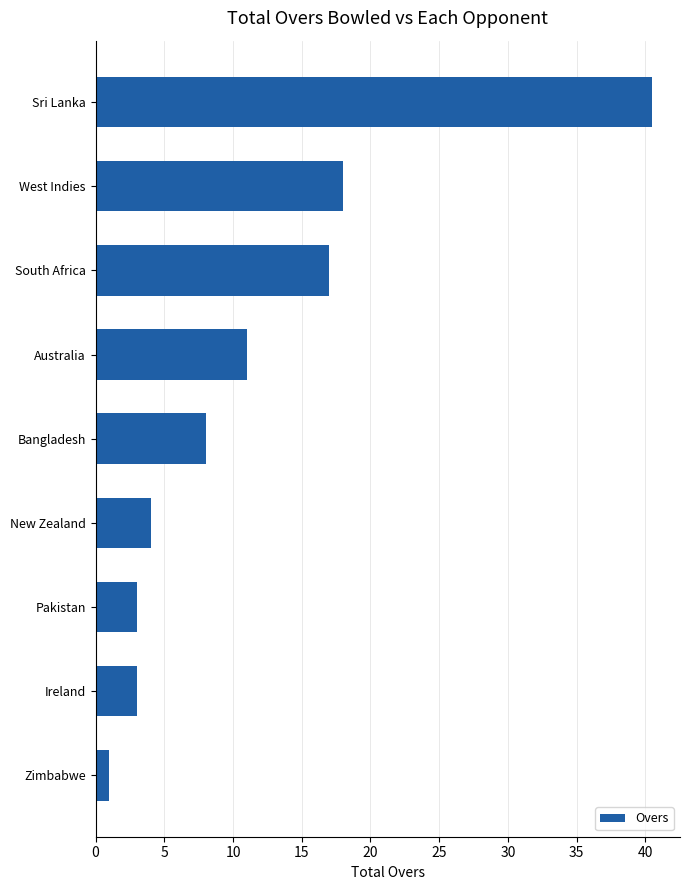

How many values are below 8?

4